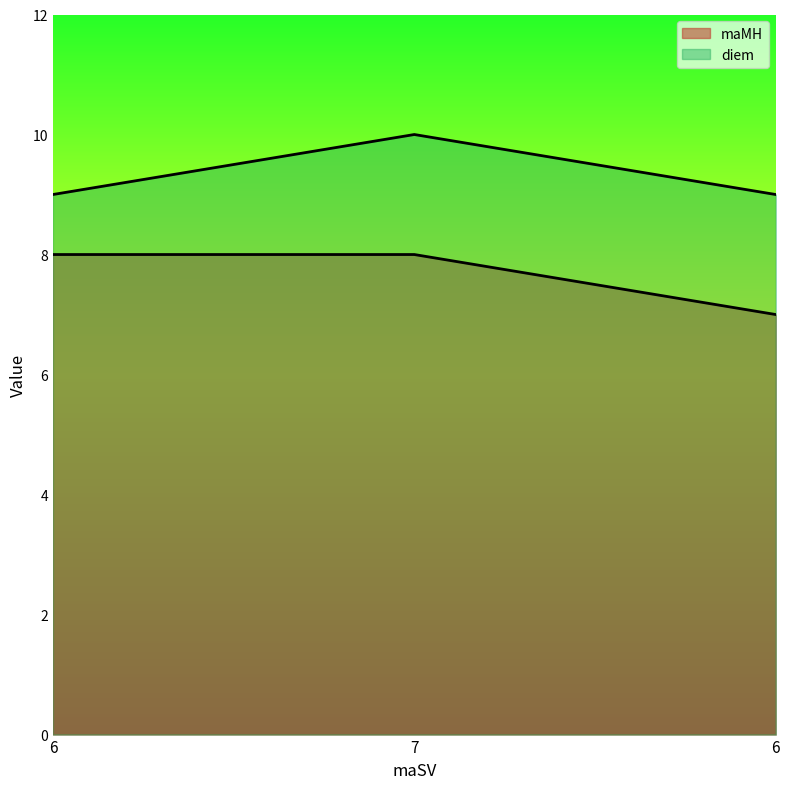

Is it true that diem equals 9 at 6?

True